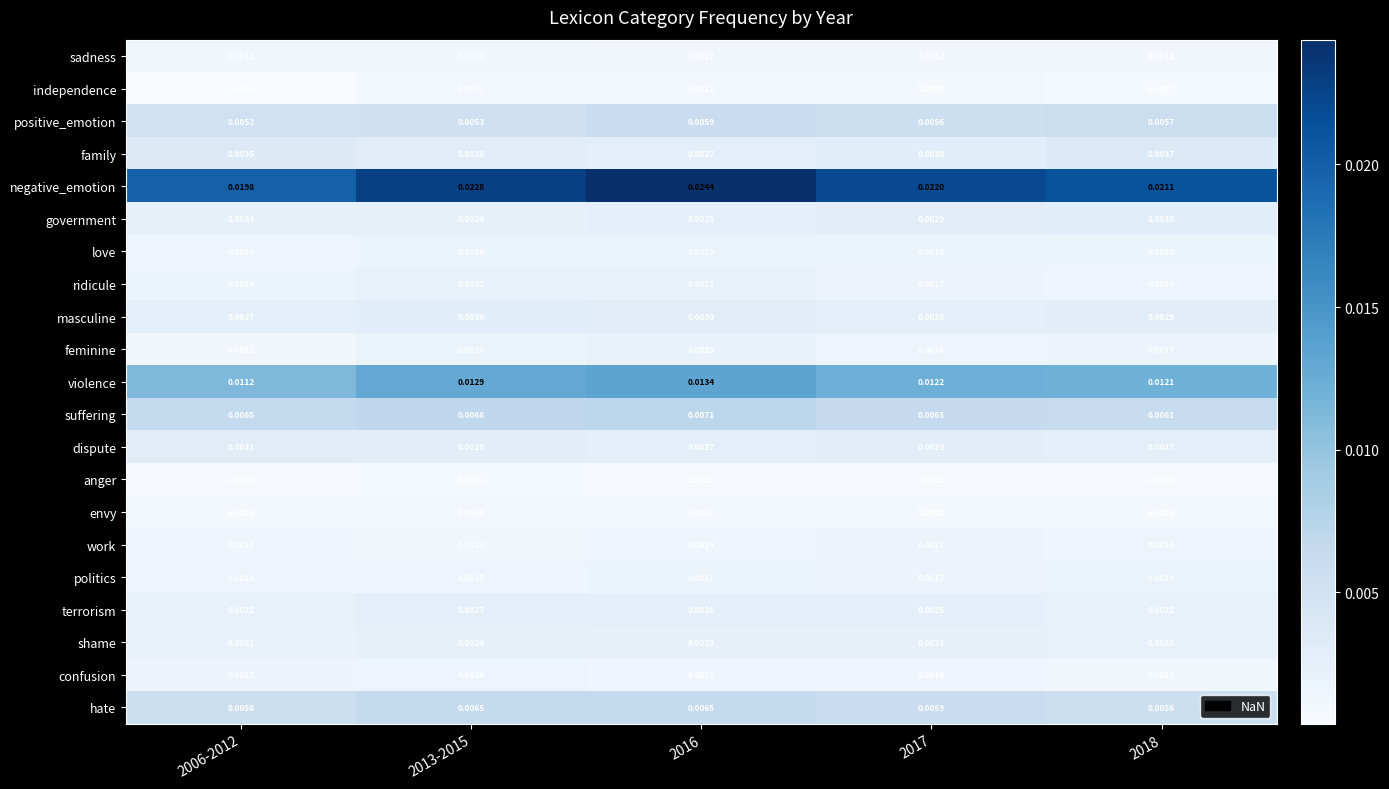

Which category has the highest value across all series?

2016